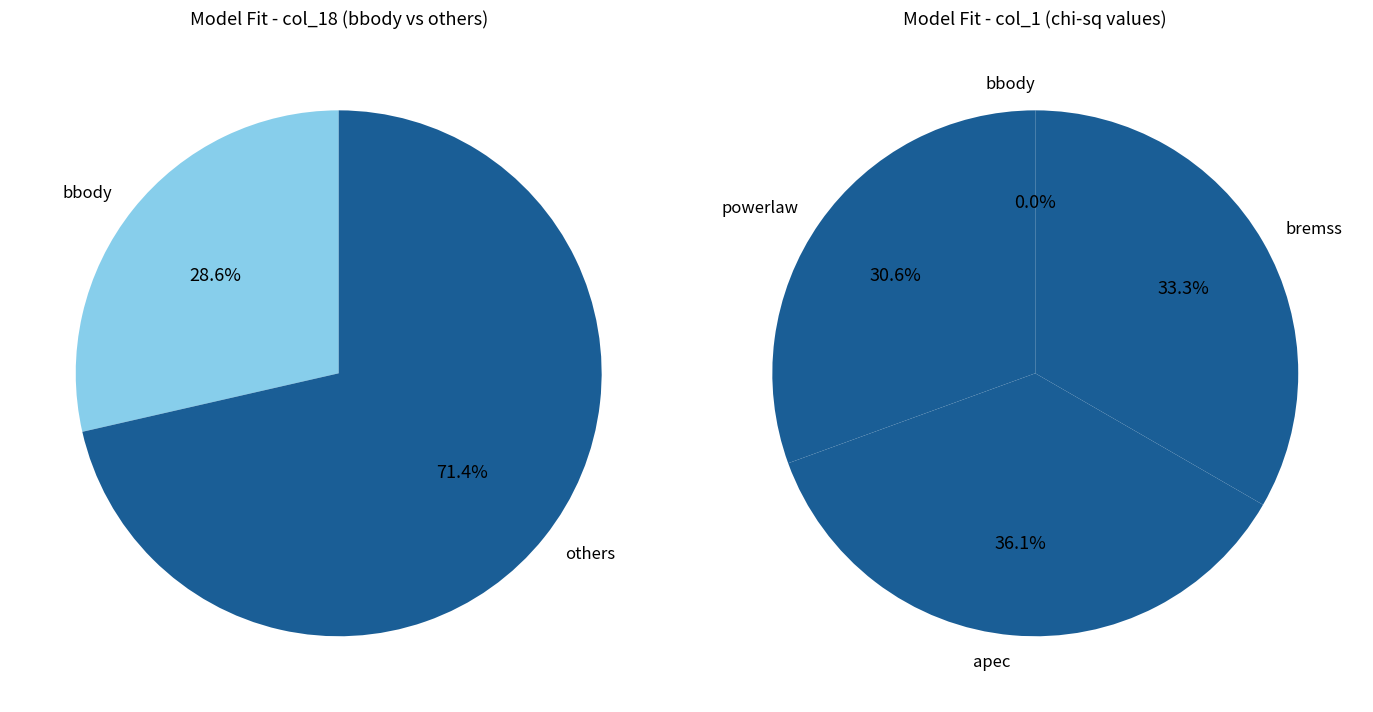

How many slices are in this pie chart?

4